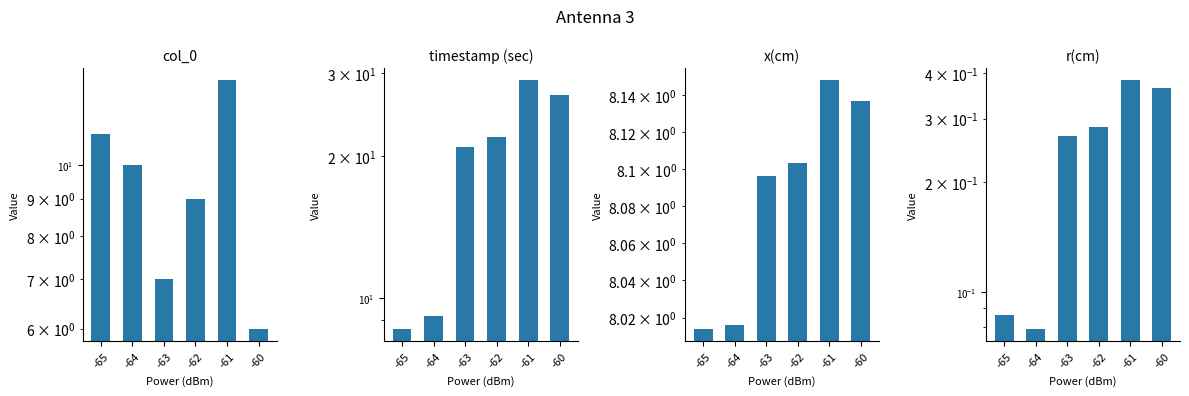

Is it true that r(cm) equals 0.2 at -63?

False